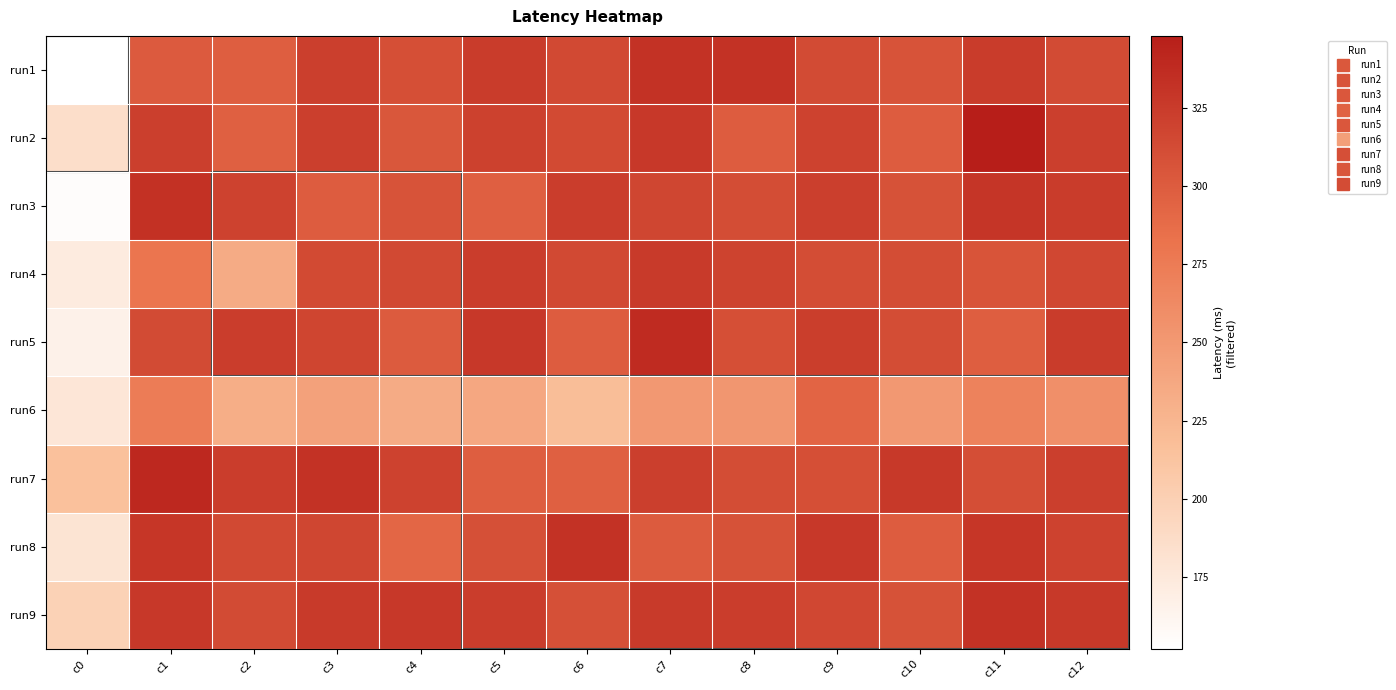

Reading left to right, list all the values displayed in this chart.

run1: c0=152	c1=301	c2=298	c3=322	c4=310	c5=325	c6=315	c7=332	c8=332	c9=313	c10=307	c11=325	c12=313
run2: c0=186	c1=322	c2=296	c3=322	c4=304	c5=321	c6=314	c7=328	c8=299	c9=320	c10=299	c11=348	c12=322
run3: c0=155	c1=333	c2=320	c3=299	c4=307	c5=297	c6=324	c7=317	c8=312	c9=322	c10=308	c11=330	c12=325
run4: c0=172	c1=280	c2=234	c3=314	c4=315	c5=324	c6=315	c7=326	c8=319	c9=312	c10=312	c11=306	c12=316
run5: c0=166	c1=313	c2=324	c3=318	c4=300	c5=328	c6=299	c7=338	c8=310	c9=323	c10=312	c11=298	c12=325
run6: c0=178	c1=274	c2=232	c3=243	c4=234	c5=237	c6=218	c7=250	c8=252	c9=293	c10=250	c11=269	c12=258
run7: c0=215	c1=340	c2=324	c3=332	c4=320	c5=298	c6=296	c7=322	c8=312	c9=310	c10=327	c11=311	c12=322
run8: c0=180	c1=329	c2=315	c3=317	c4=292	c5=309	c6=332	c7=300	c8=308	c9=328	c10=299	c11=329	c12=320
run9: c0=198	c1=328	c2=313	c3=326	c4=328	c5=324	c6=309	c7=326	c8=324	c9=316	c10=308	c11=332	c12=327